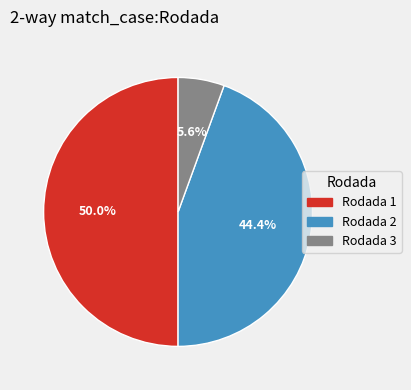

Count the number of slices in the pie.

3